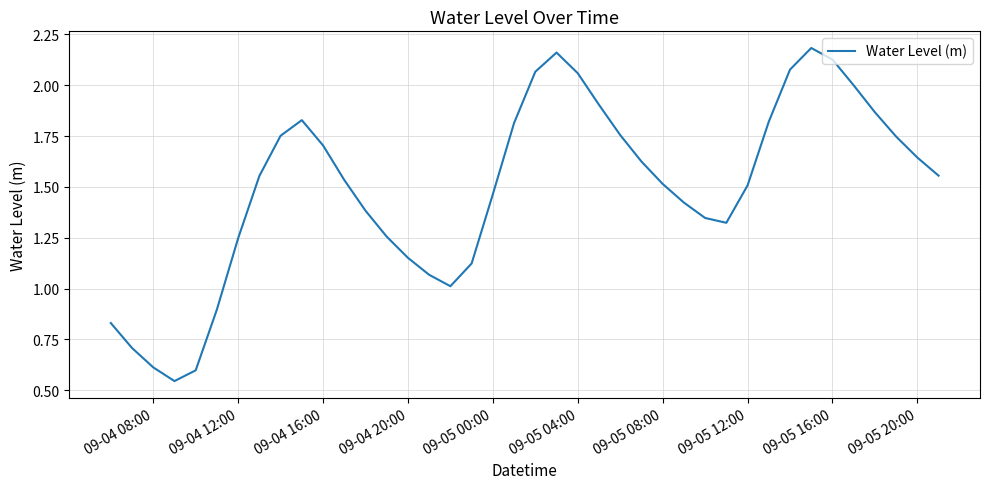

How many lines are shown in the chart?

1